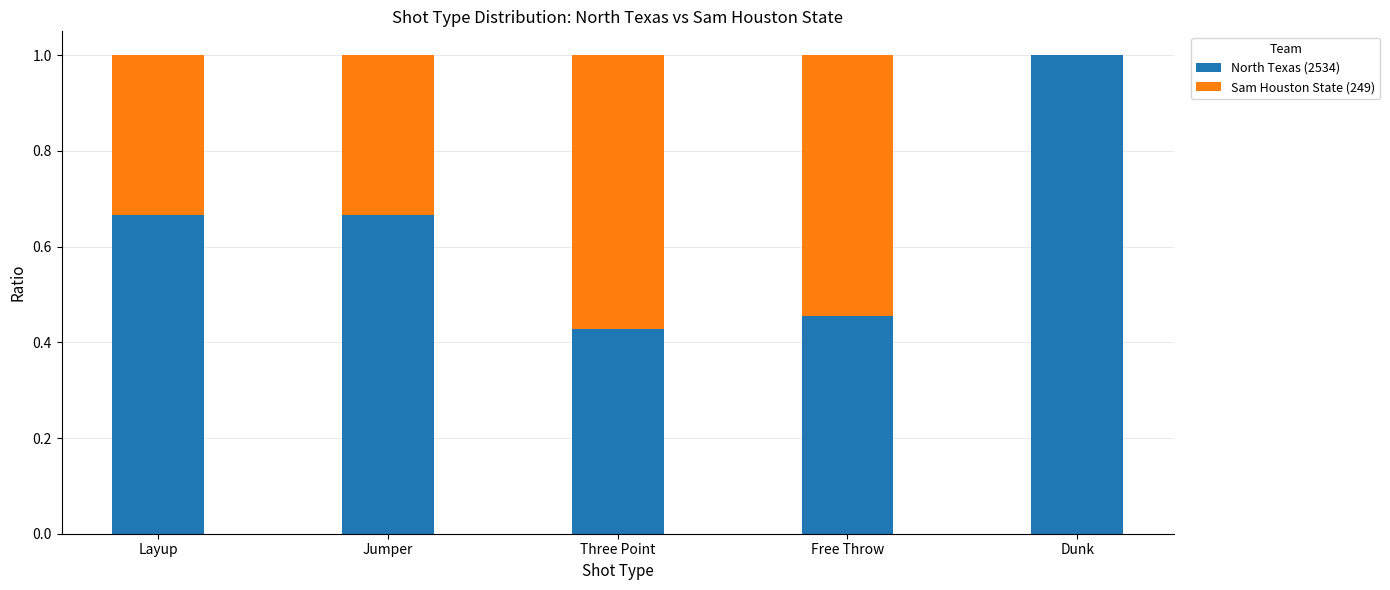

What is the highest value of the North Texas (2534) series?

1.0